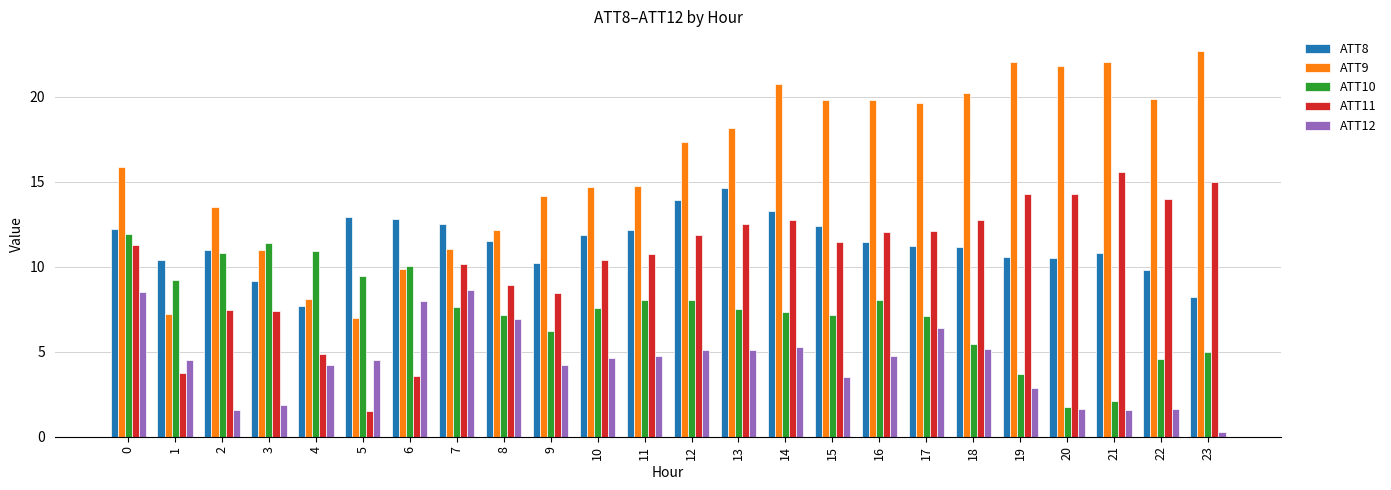

What is the difference between the highest and lowest values at 11?

10.0